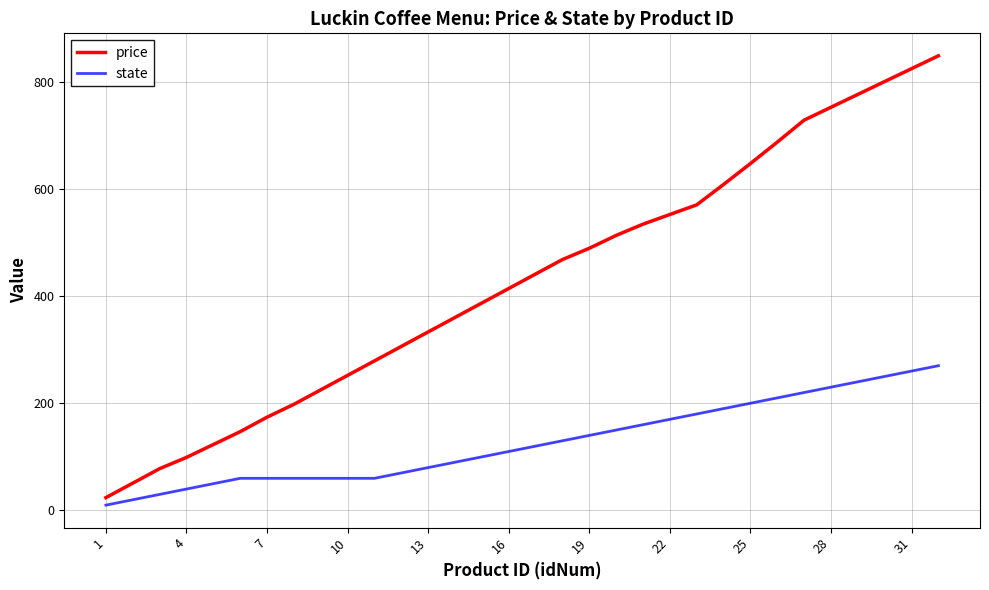

What is the average value of the price series?

428